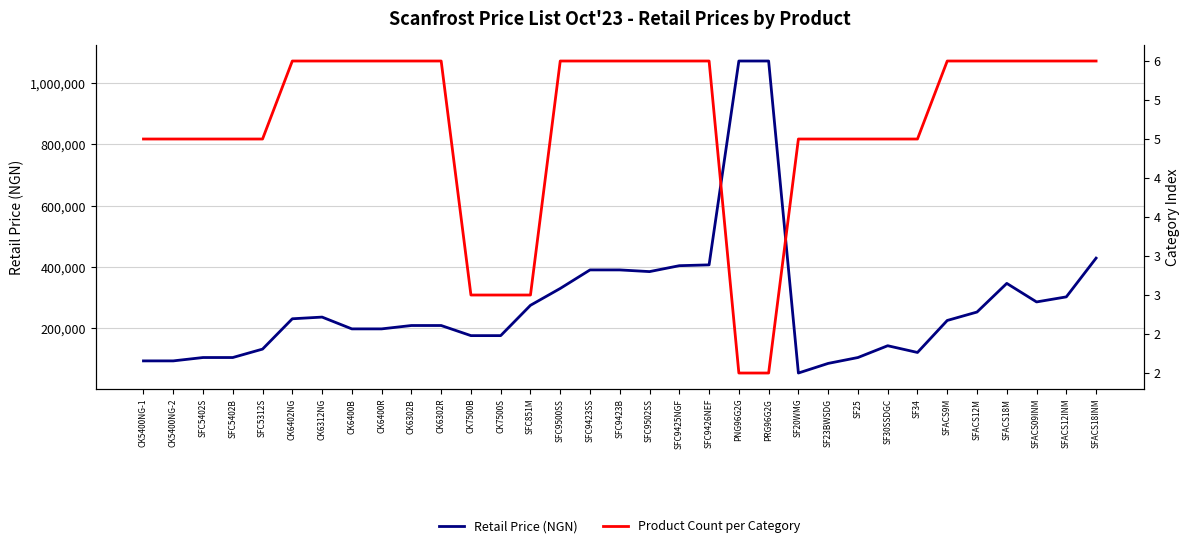

Is this an area chart (filled region under the line)?

No